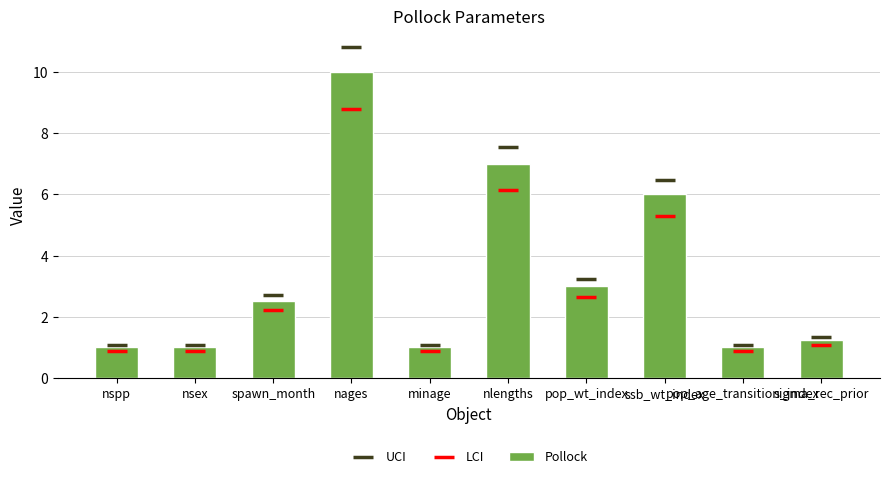

The value of LCI at ssb_wt_index is 5.3. True or false?

True